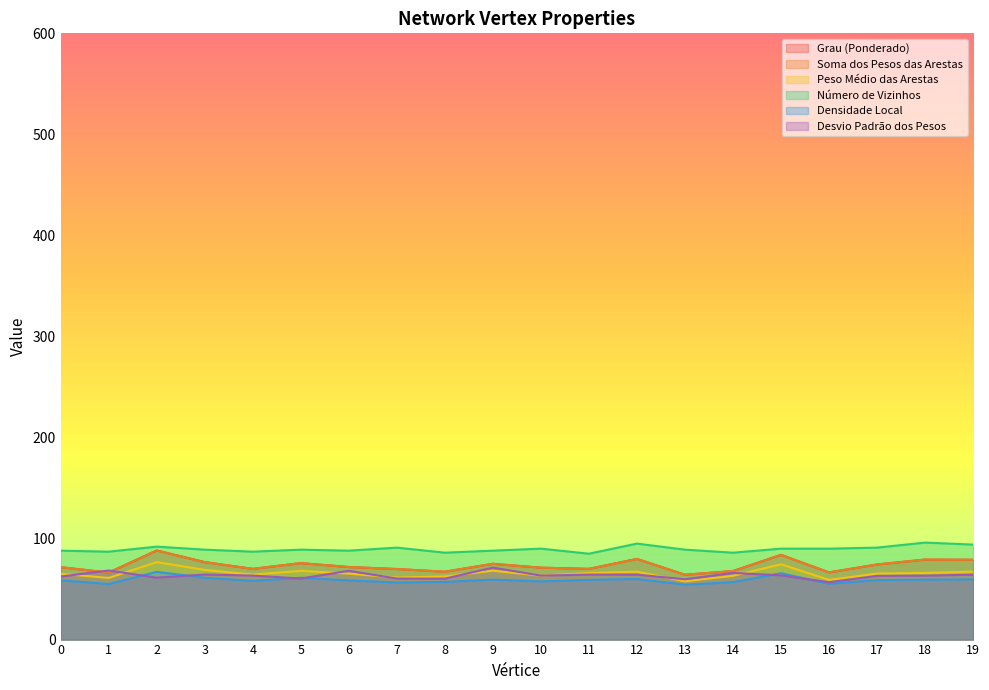

What is the value of the Desvio Padrão dos Pesos point at the 8th from the left?

60.4